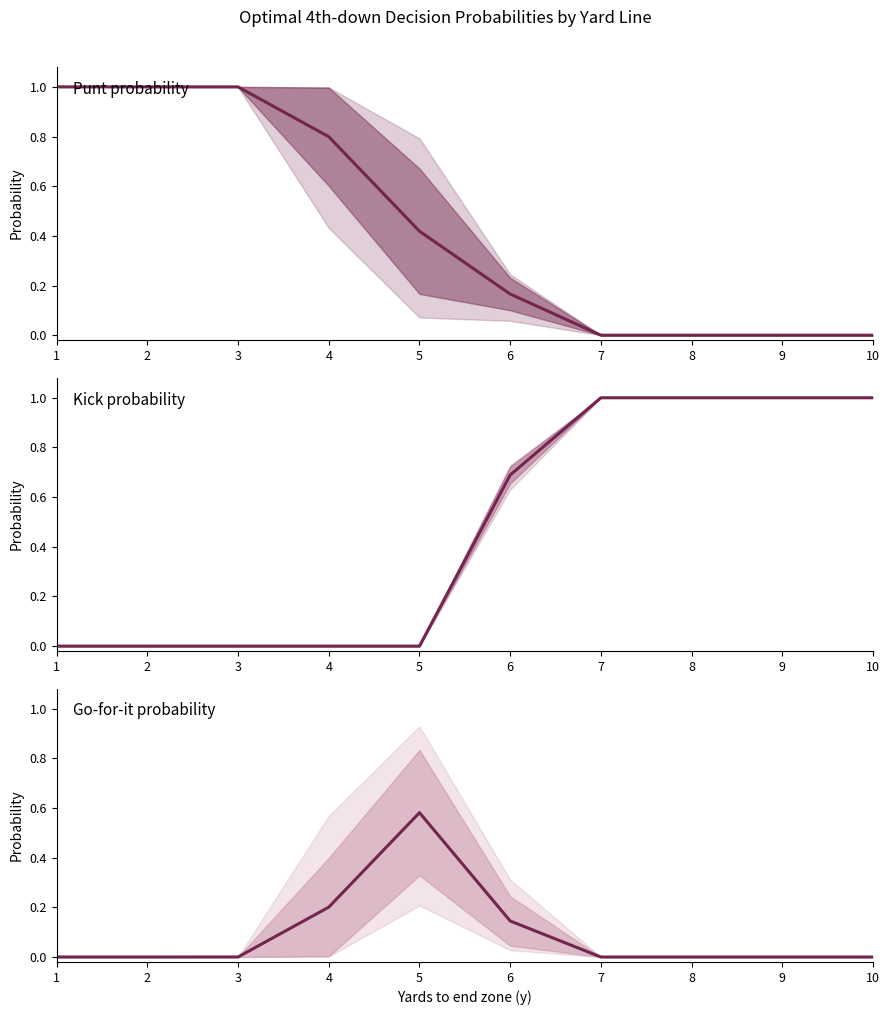

Reading left to right, transcribe all the data shown in this chart.

Punt probability: 1=1.0	2=1.0	3=1.0	4=0.8	5=0.4	6=0.2	7=0.0	8=0.0	9=0.0	10=0.0
Kick probability: 1=0.0	2=0.0	3=0.0	4=0.0	5=0.0	6=0.7	7=1.0	8=1.0	9=1.0	10=1.0
Go-for-it probability: 1=0.0	2=0.0	3=0.0	4=0.2	5=0.6	6=0.1	7=0.0	8=0.0	9=0.0	10=0.0